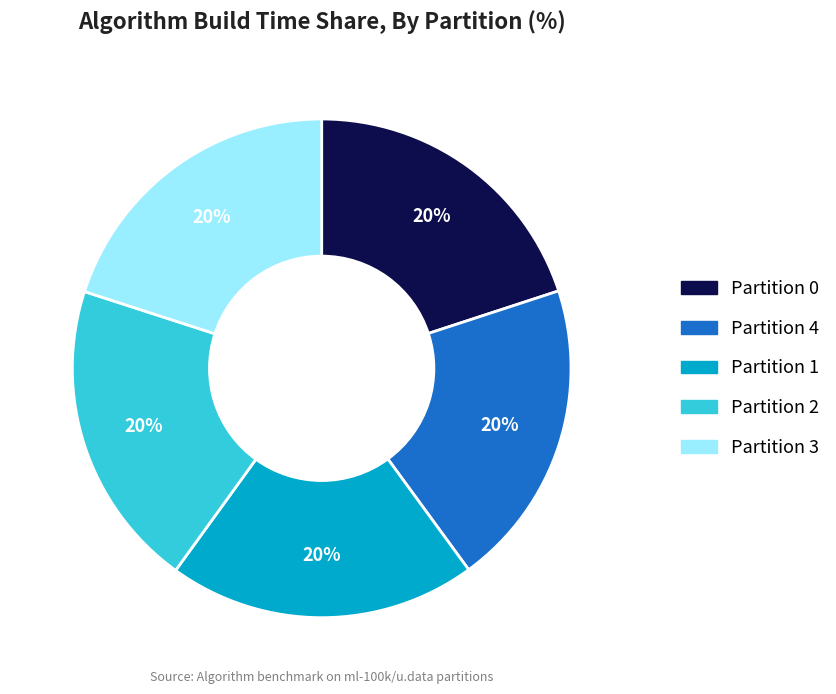

Does Partition 3 represent more than half of the total?

No